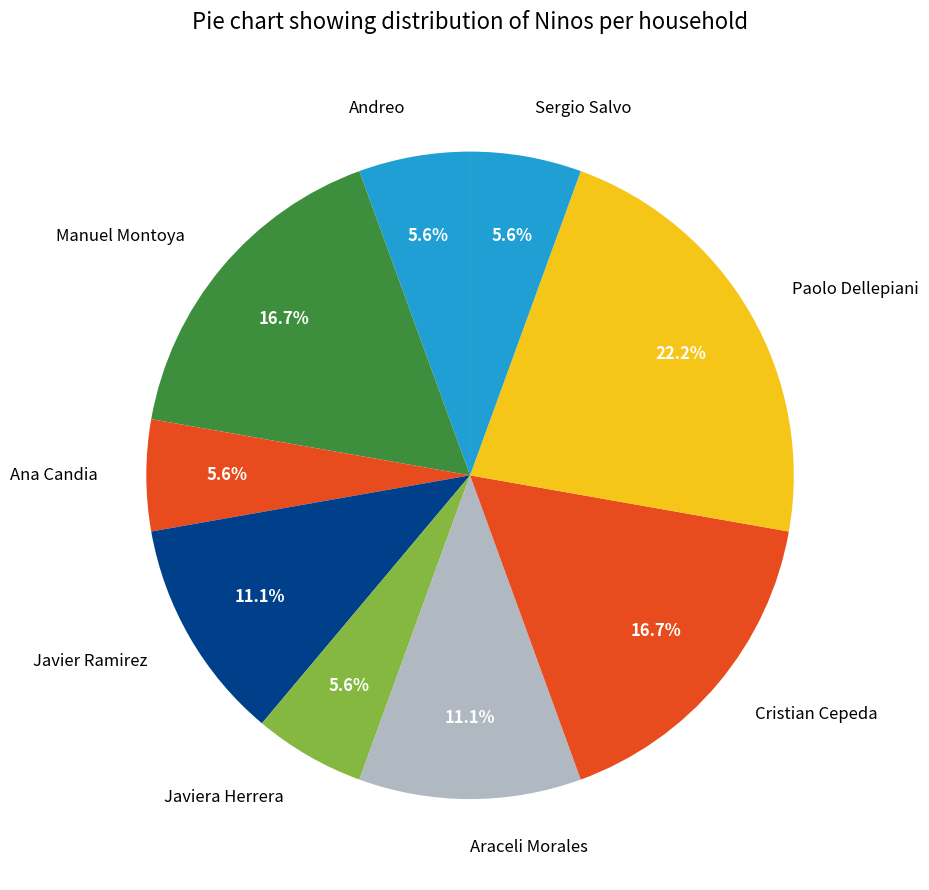

Which category has the biggest portion of the pie?

Paolo Dellepiani